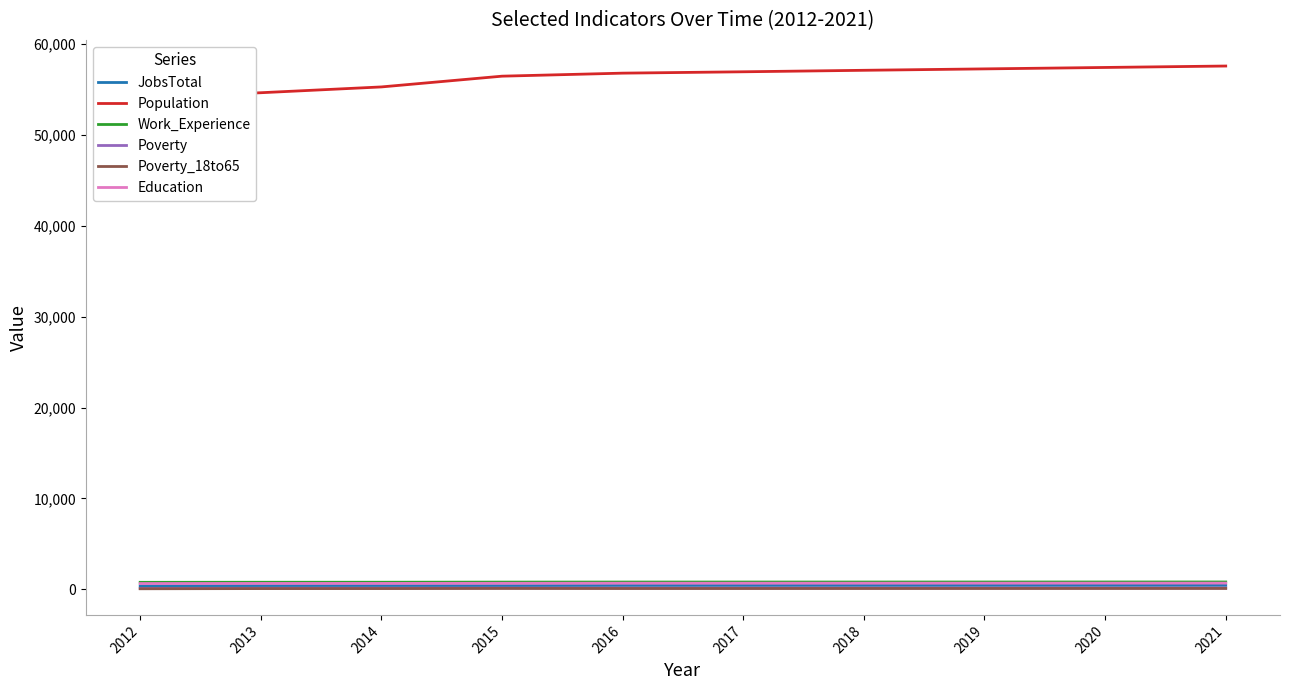

True or false: JobsTotal has a value of 273 at 2013.

False